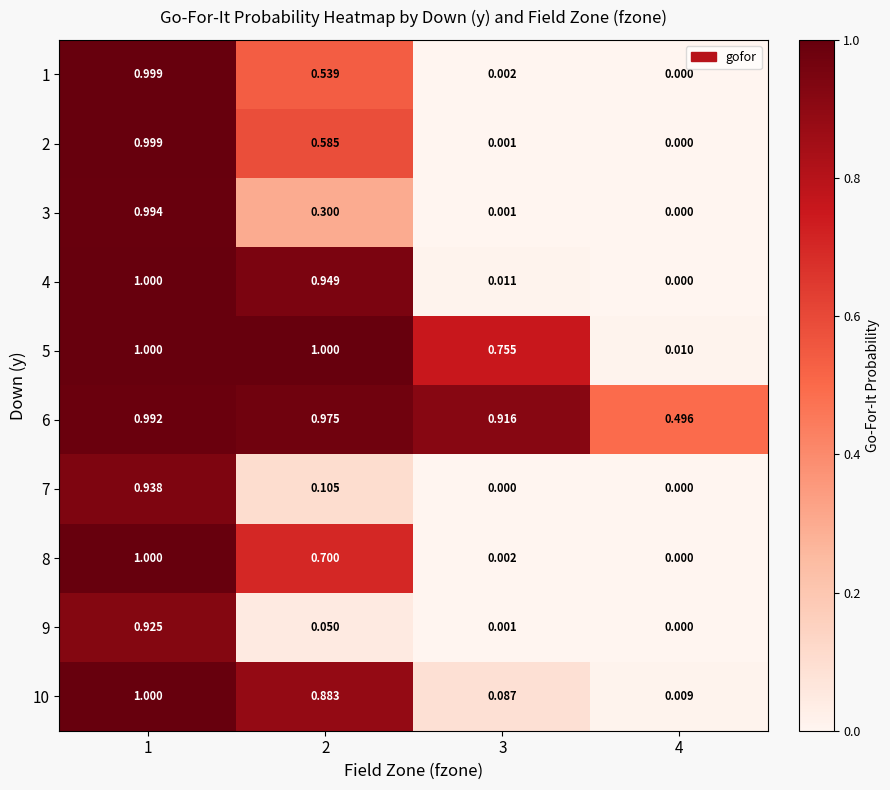

How many values in the 4 series exceed 0?

3